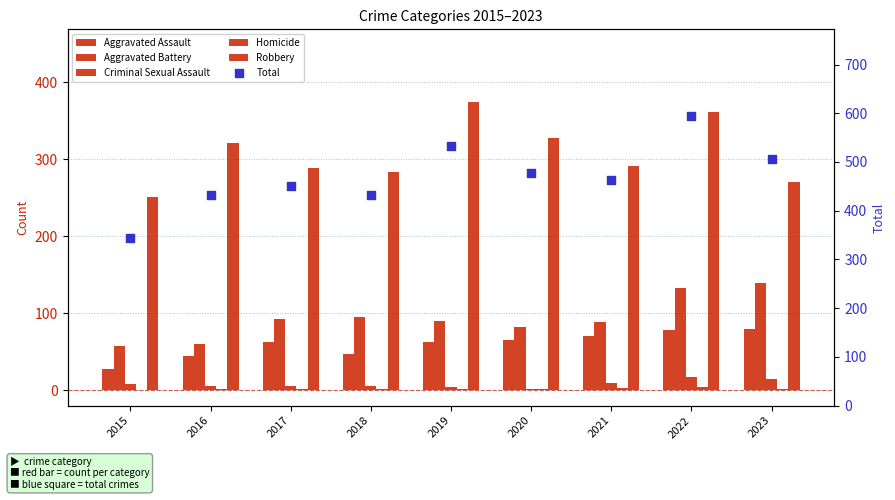

What are all the series names shown in the legend?

Aggravated Assault, Aggravated Battery, Criminal Sexual Assault, Homicide, Robbery, Total